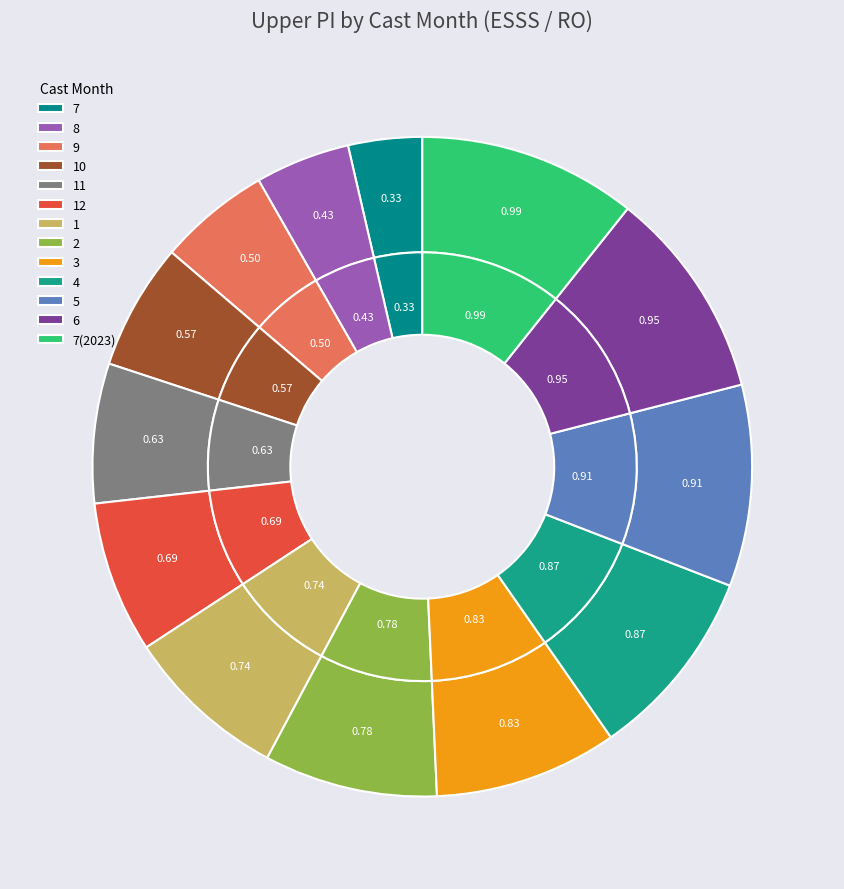

To the nearest percent, what percentage of the pie is 10?

6%